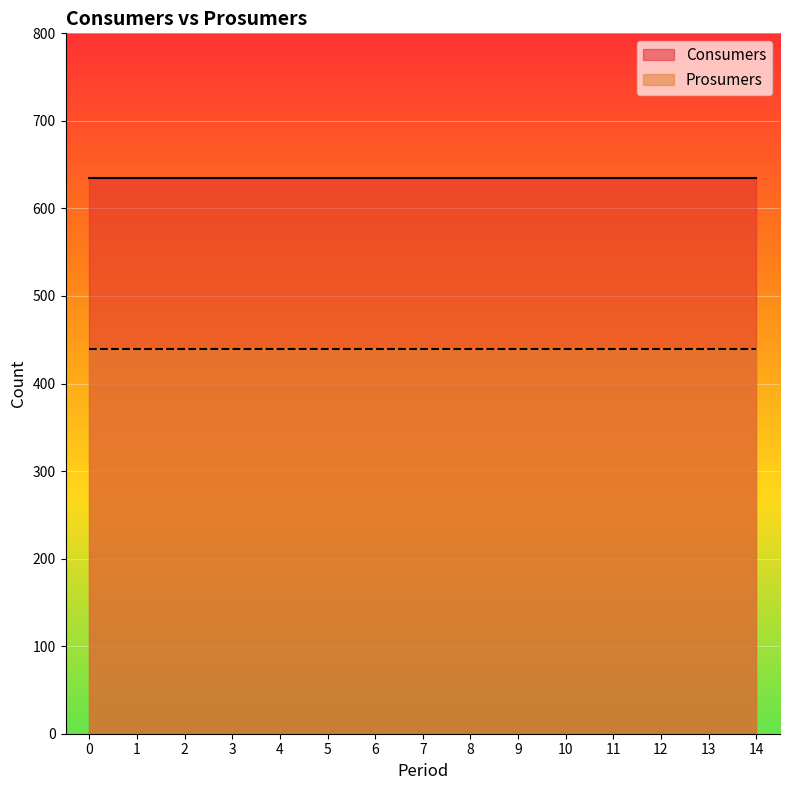

Reading left to right, what are all the values shown in this chart?

Consumers: 0=635	1=635	2=635	3=635	4=635	5=635	6=635	7=635	8=635	9=635	10=635	11=635	12=635	13=635	14=635
Prosumers: 0=440	1=440	2=440	3=440	4=440	5=440	6=440	7=440	8=440	9=440	10=440	11=440	12=440	13=440	14=440